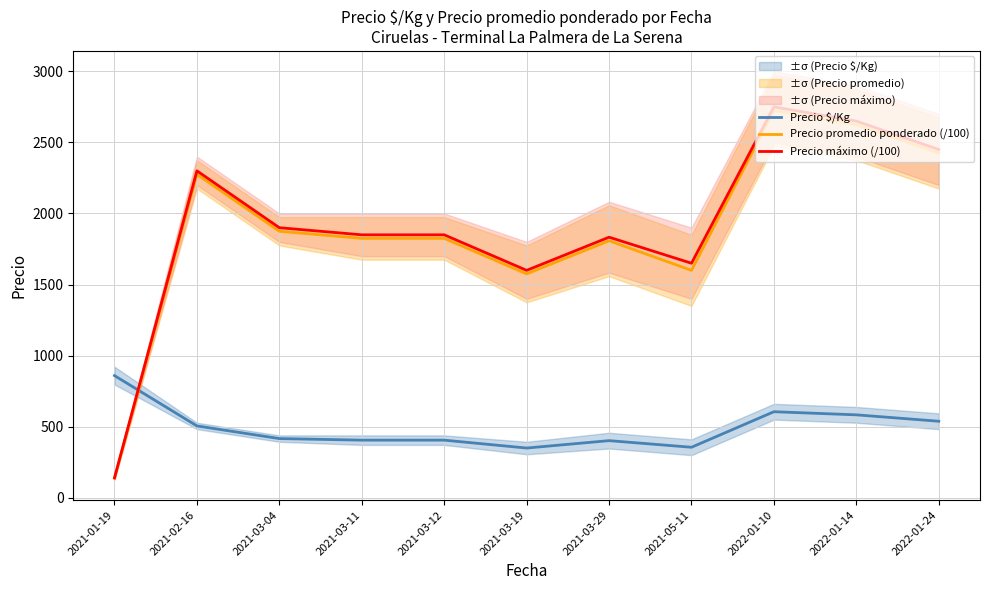

Where is the first local minimum for Precio promedio ponderado (/100)?

2021-03-19